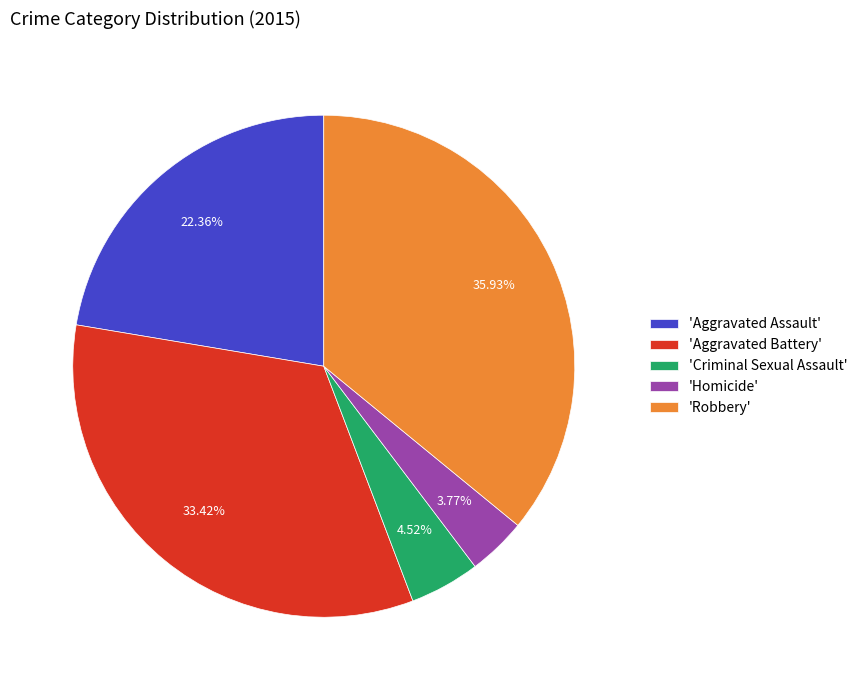

What is the ratio of the value at 'Homicide' to the value at 'Criminal Sexual Assault'?

0.8